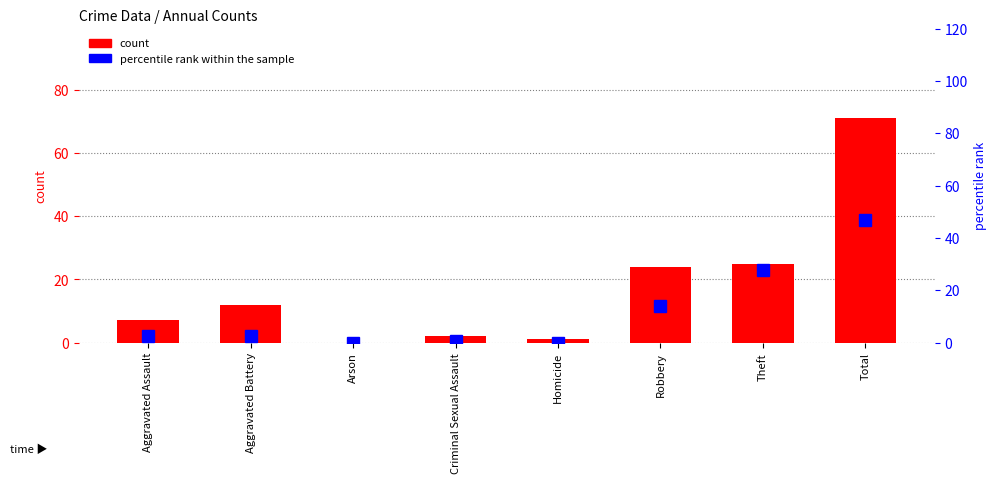

How many distinct data groups are displayed?

2